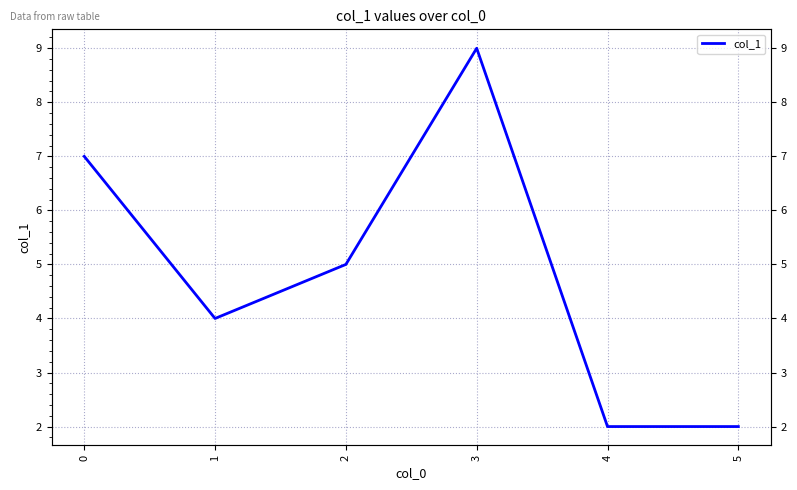

Reading left to right, transcribe all the data shown in this chart.

7	4	5	9	2	2